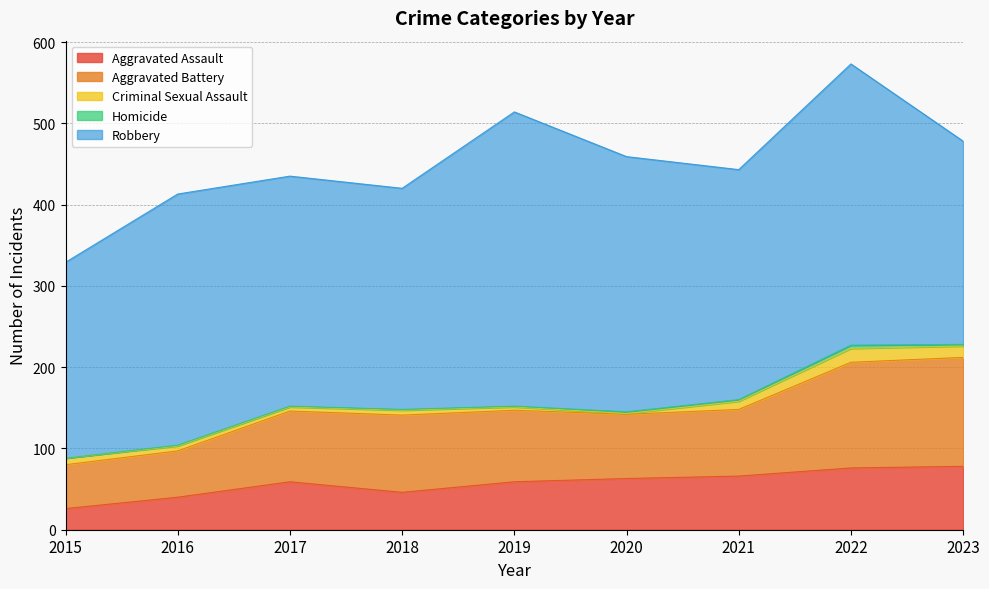

Which series has the widest spread of values?

Robbery